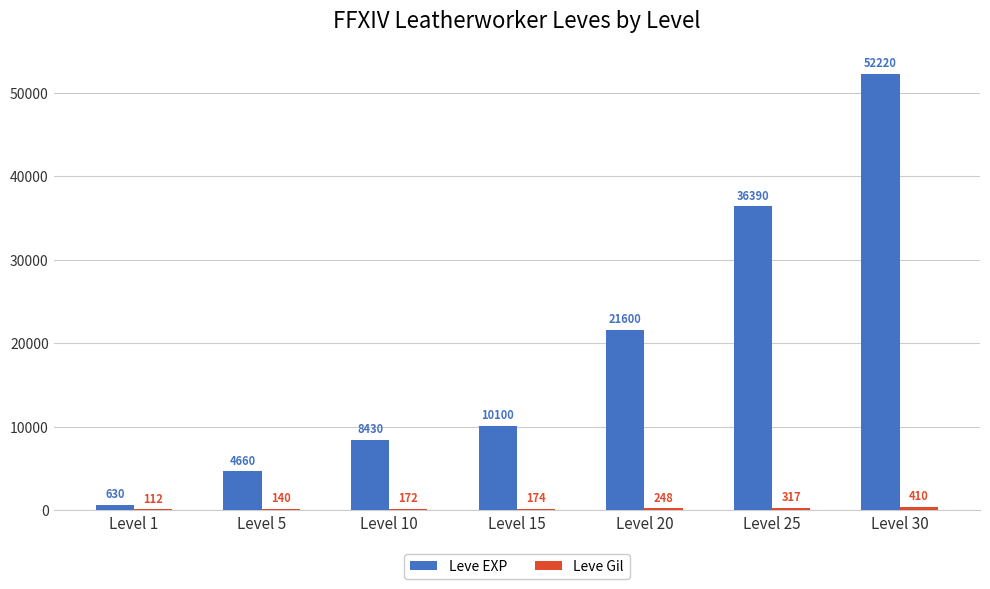

What is the sum of all Leve EXP values?

134030